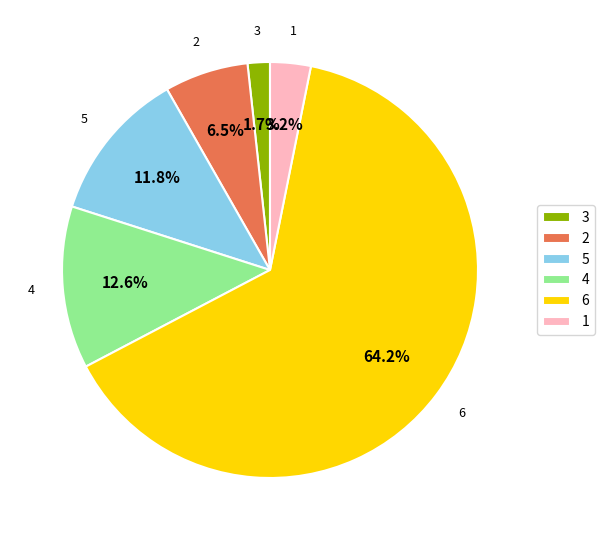

Which has a higher value, 3 or 6?

6